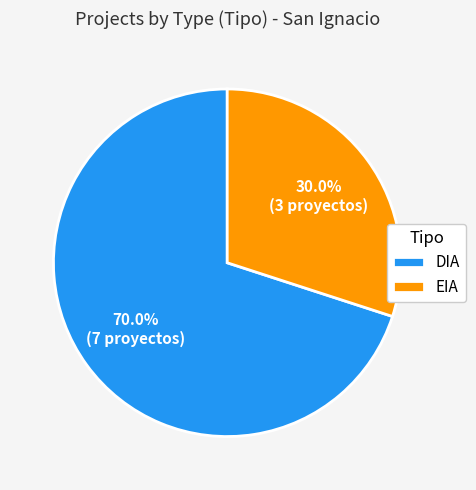

What percentage is NOT represented by EIA?

70.0%